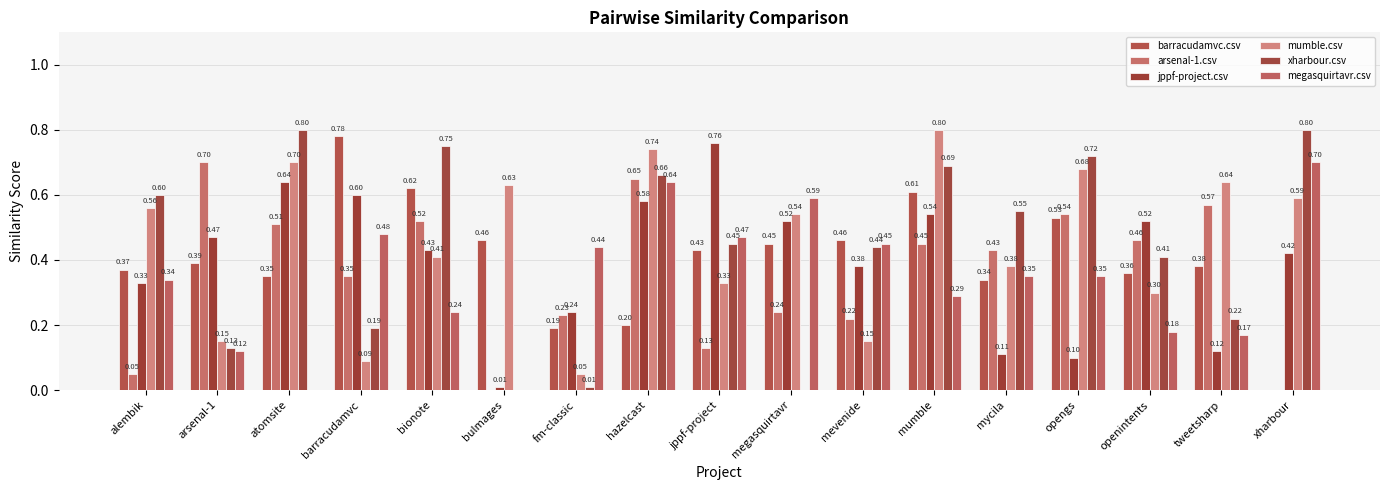

Reading left to right, what are all the values shown in this chart?

barracudamvc.csv: 0.4	0.4	0.3	0.8	0.6	0.5	0.2	0.2	0.4	0.5	0.5	0.6	0.3	0.5	0.4	0.4	0.0
arsenal-1.csv: 0.1	0.7	0.5	0.3	0.5	0.0	0.2	0.7	0.1	0.2	0.2	0.5	0.4	0.5	0.5	0.6	0.0
jppf-project.csv: 0.3	0.5	0.6	0.6	0.4	0.0	0.2	0.6	0.8	0.5	0.4	0.5	0.1	0.1	0.5	0.1	0.4
mumble.csv: 0.6	0.1	0.7	0.1	0.4	0.6	0.1	0.7	0.3	0.5	0.1	0.8	0.4	0.7	0.3	0.6	0.6
xharbour.csv: 0.6	0.1	0.8	0.2	0.8	0.0	0.0	0.7	0.5	0.0	0.4	0.7	0.6	0.7	0.4	0.2	0.8
megasquirtavr.csv: 0.3	0.1	0.0	0.5	0.2	0.0	0.4	0.6	0.5	0.6	0.5	0.3	0.3	0.3	0.2	0.2	0.7